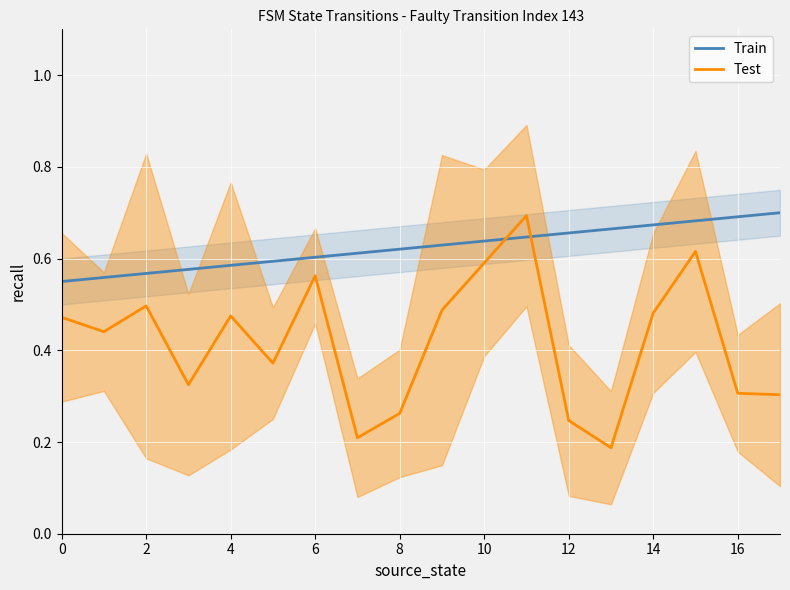

What is the maximum value shown in the chart?

0.7